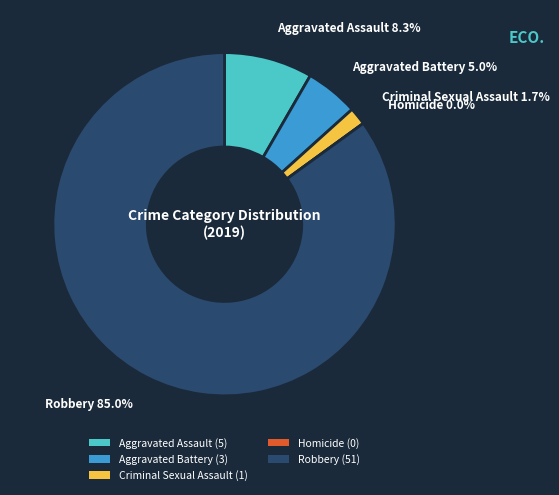

How many segments does this pie chart have?

5